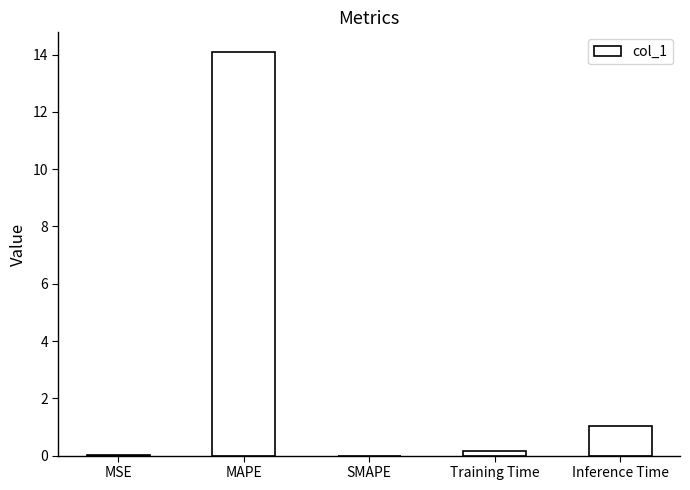

Which has a higher value, Training Time or Inference Time?

Inference Time